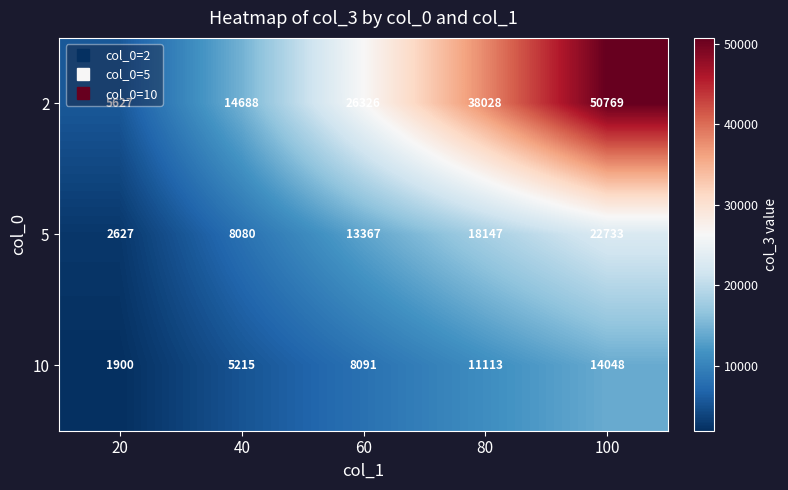

What is the approximate value of 10 at 80, to the nearest 50?

11100